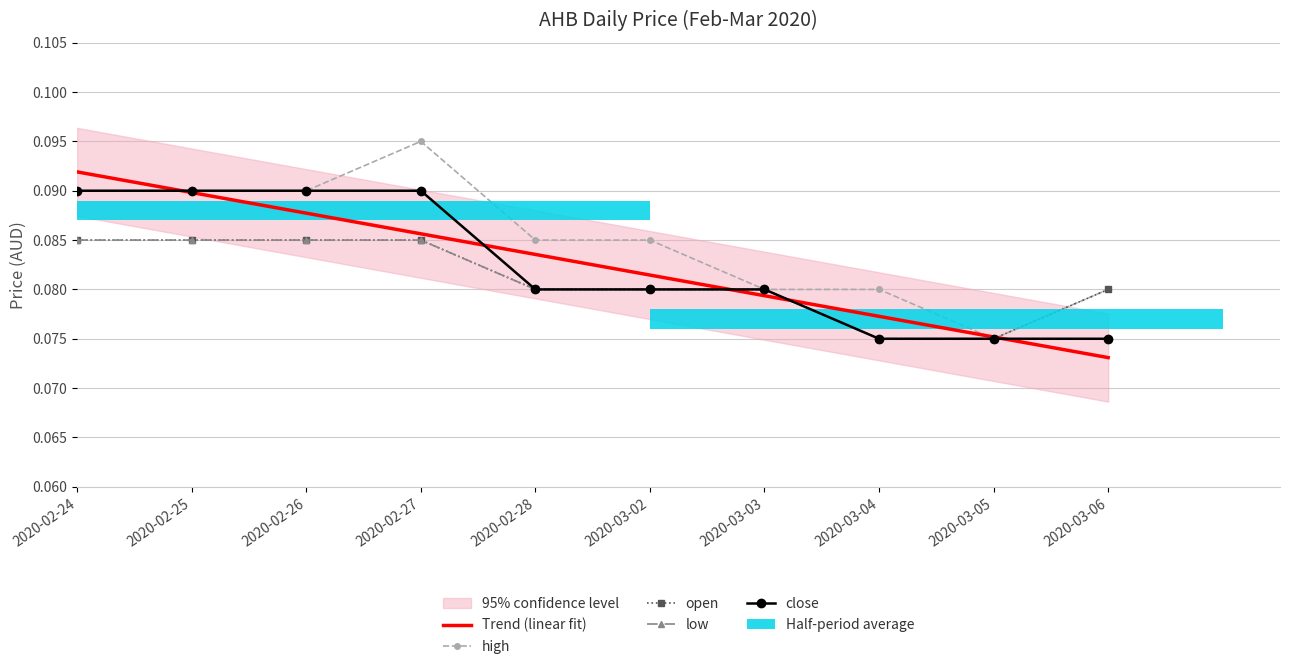

How many distinct data groups are displayed?

5